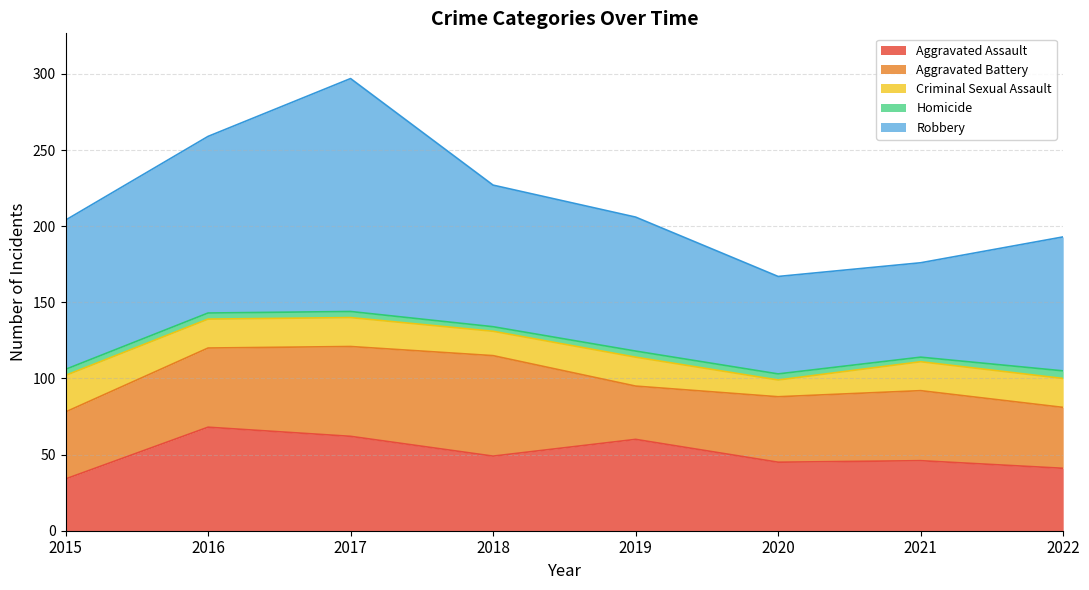

How many interior local valleys does the Aggravated Battery series have?

1